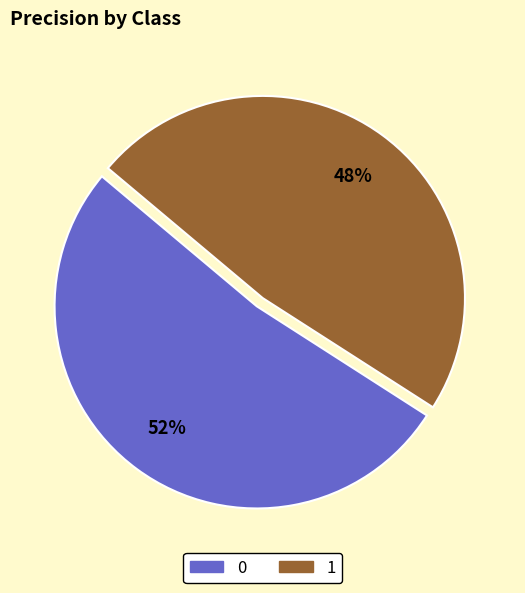

Is 0 the majority of the pie?

Yes